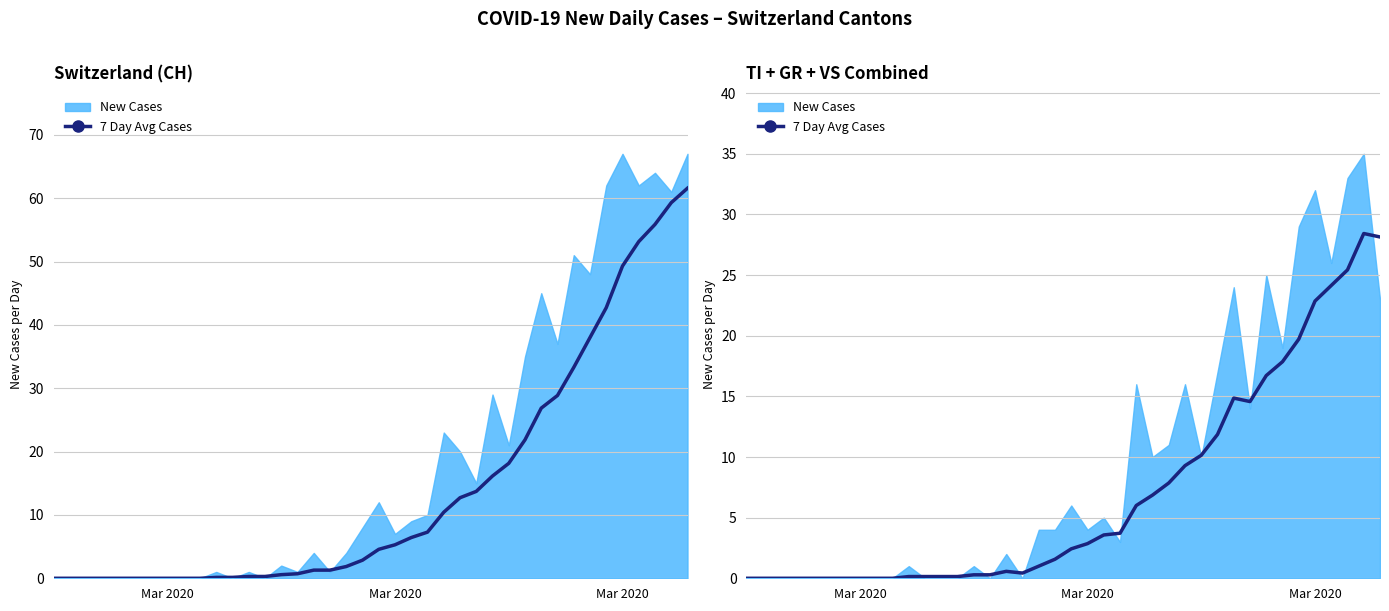

How many lines are shown in the chart?

1